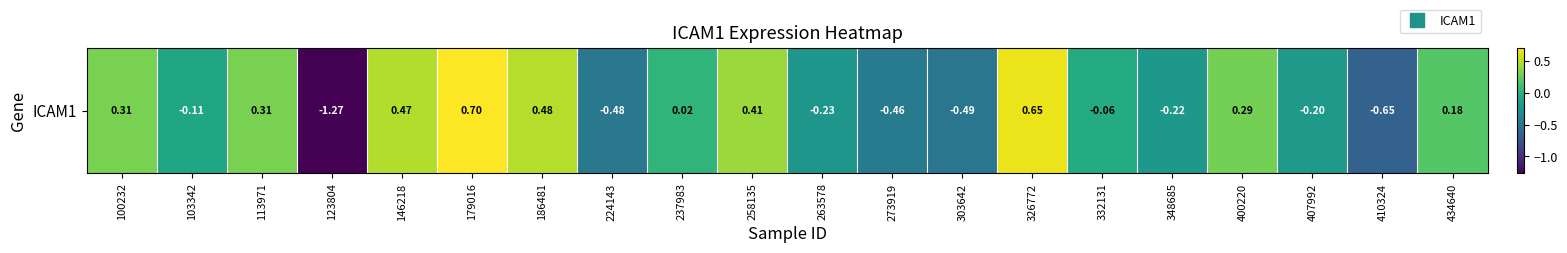

How many negative values are there?

10